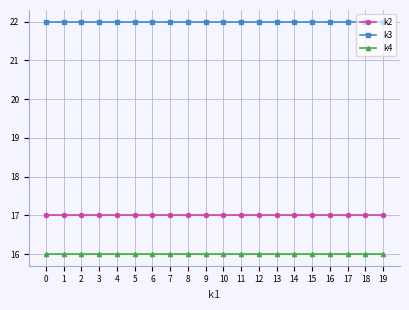

True or false: k2 and k3 cross at least once.

False